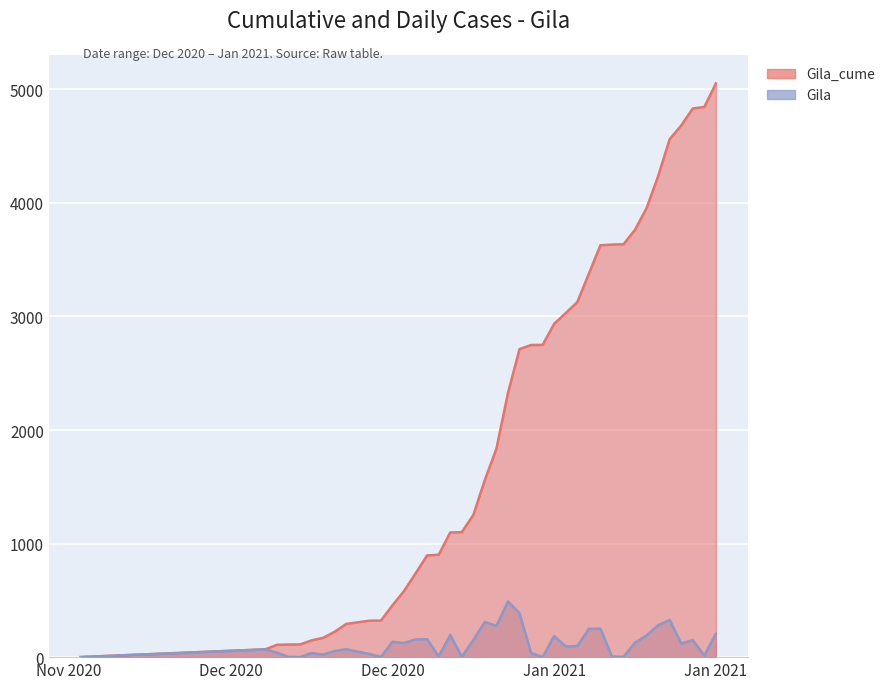

True or false: Gila_cume and Gila cross at least once.

False